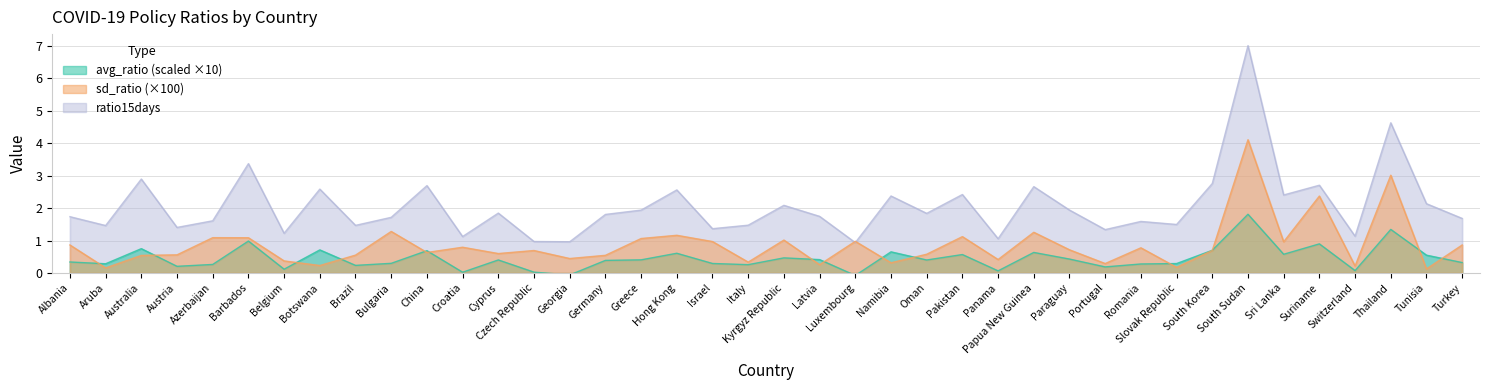

True or false: ratio15days has a value of 4.1 at Australia.

False